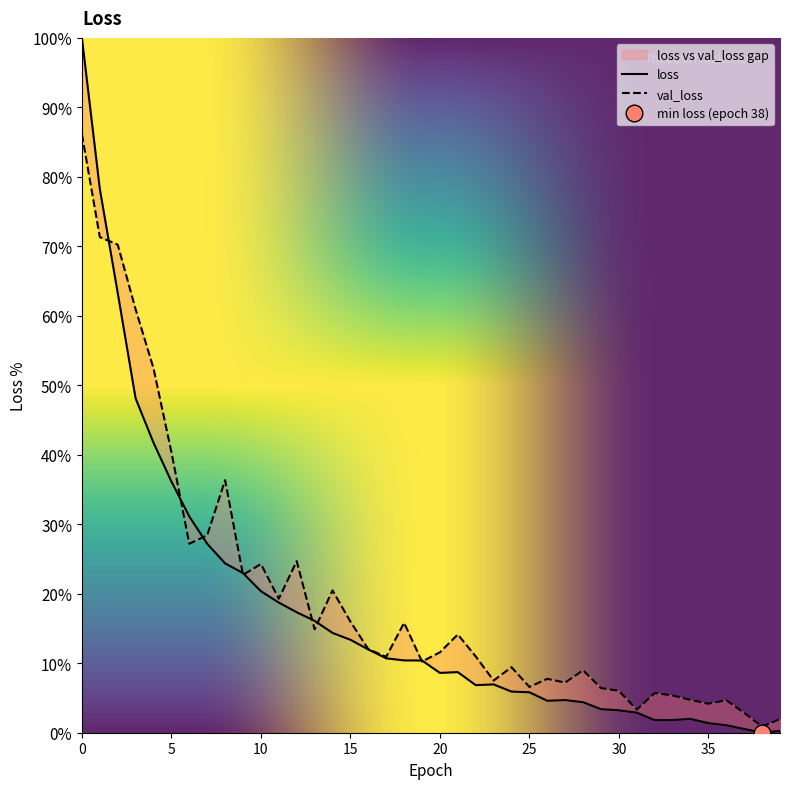

Read the val_loss value at 28.

9.0